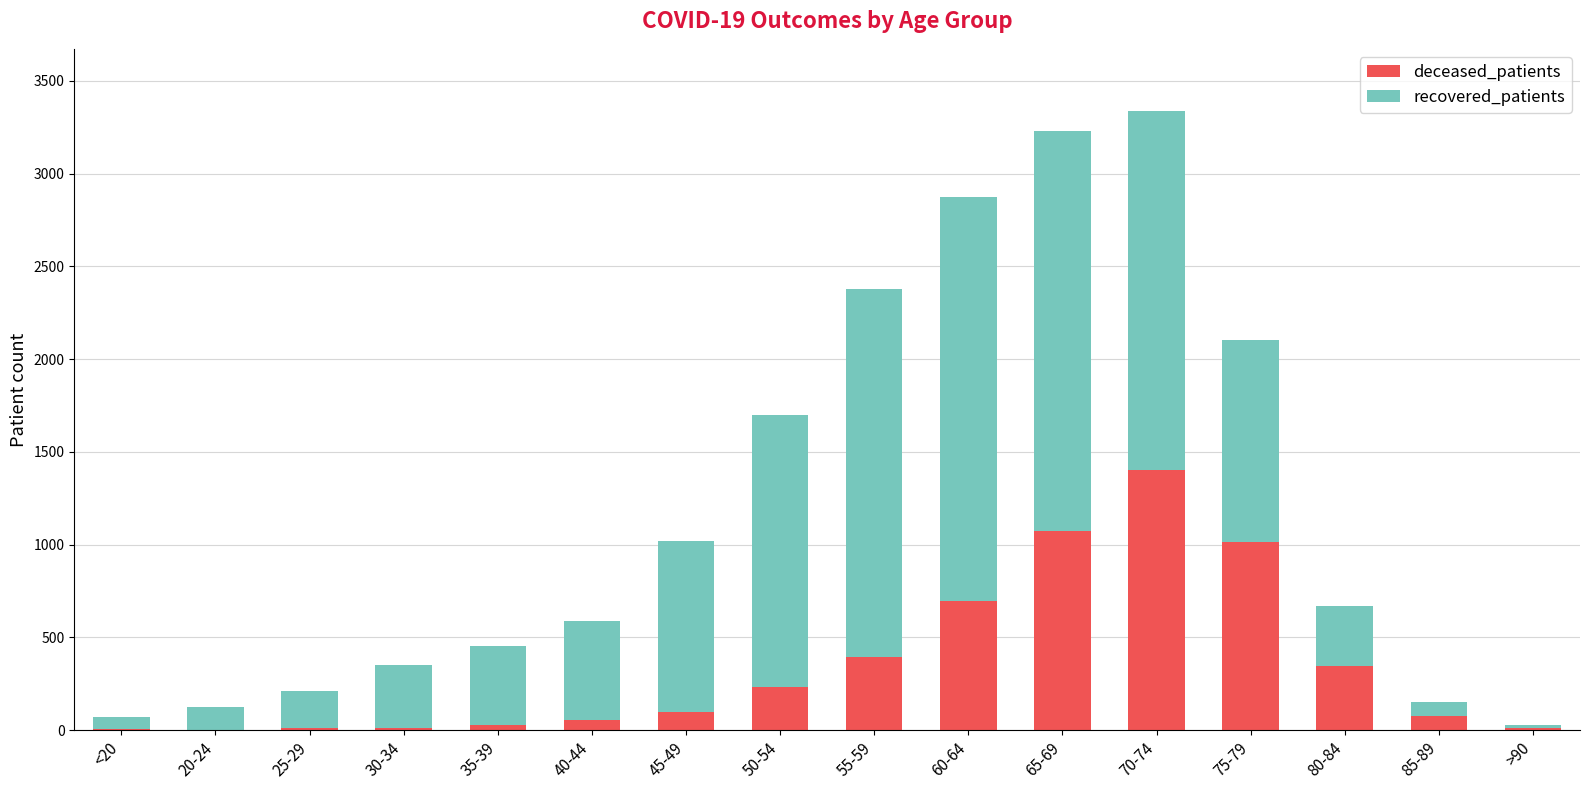

The value of deceased_patients at 65-69 is 371. True or false?

False